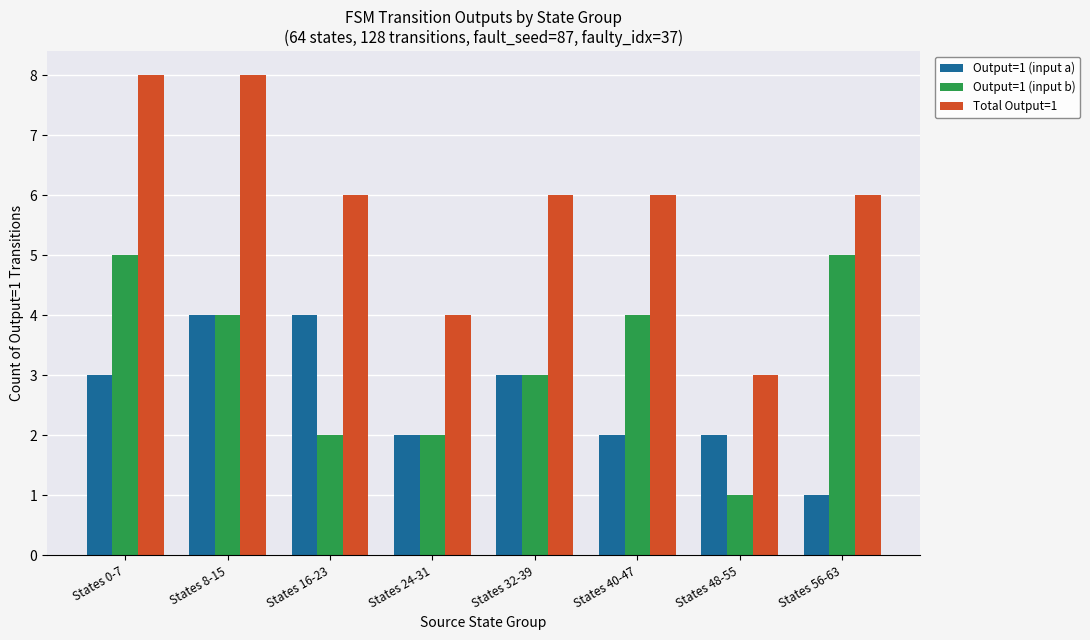

List the series in order of their overall mean, highest first.

Total Output=1, Output=1 (input b), Output=1 (input a)